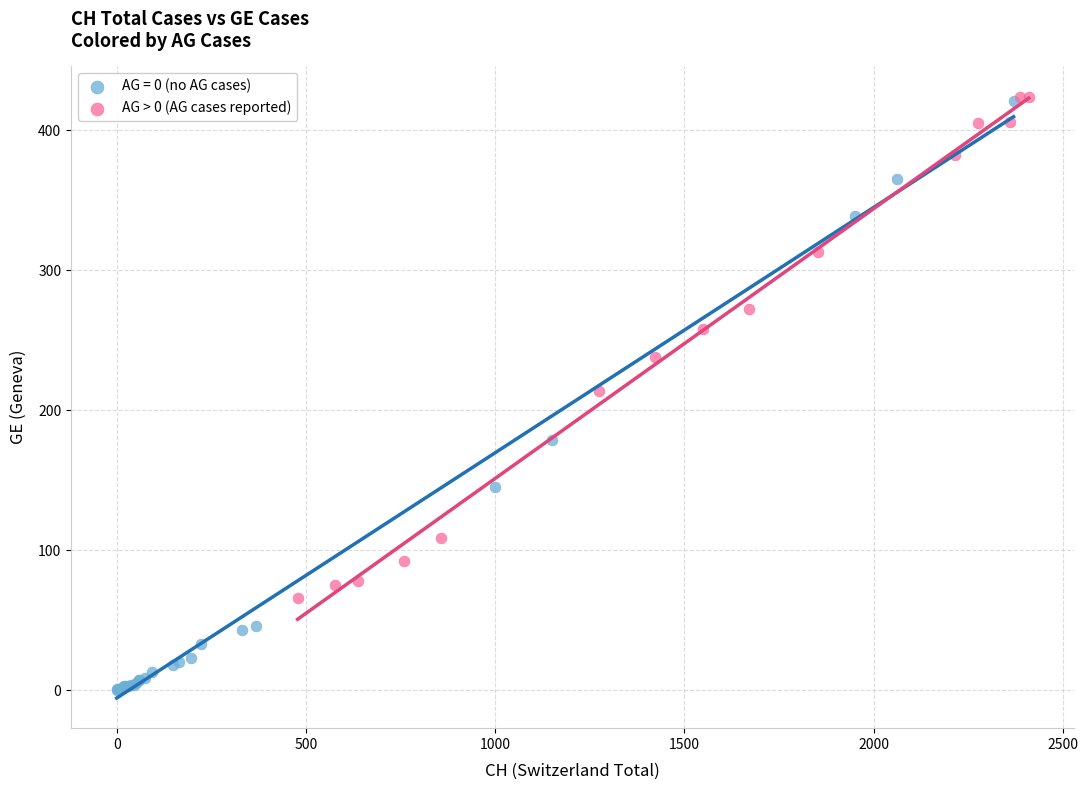

Which series has the widest spread of Y values?

AG = 0 (no AG cases)